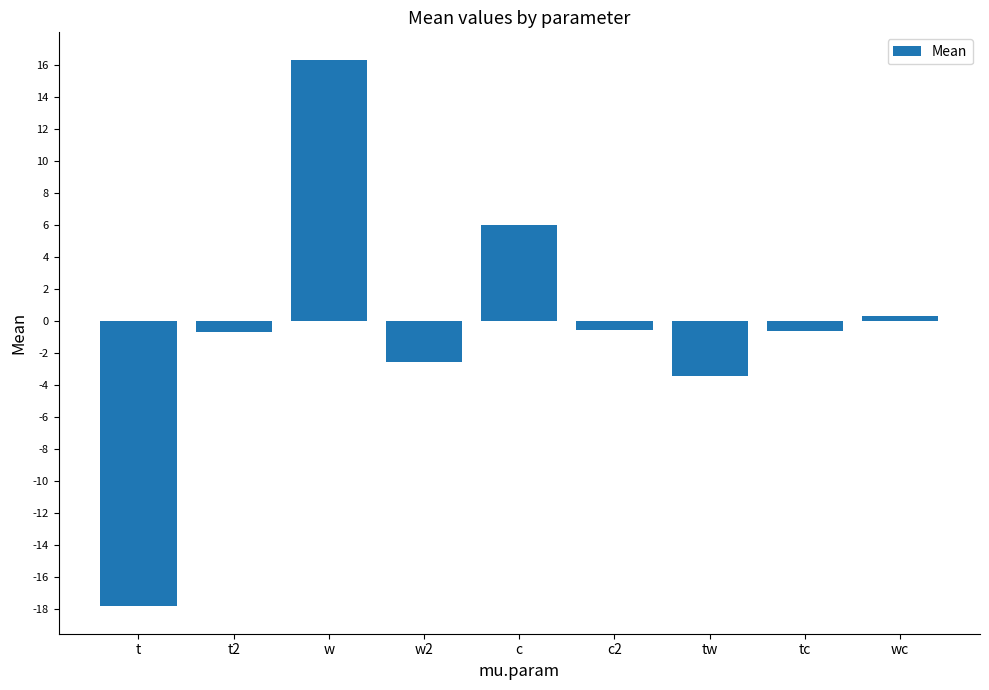

What is the greatest value displayed?

16.3